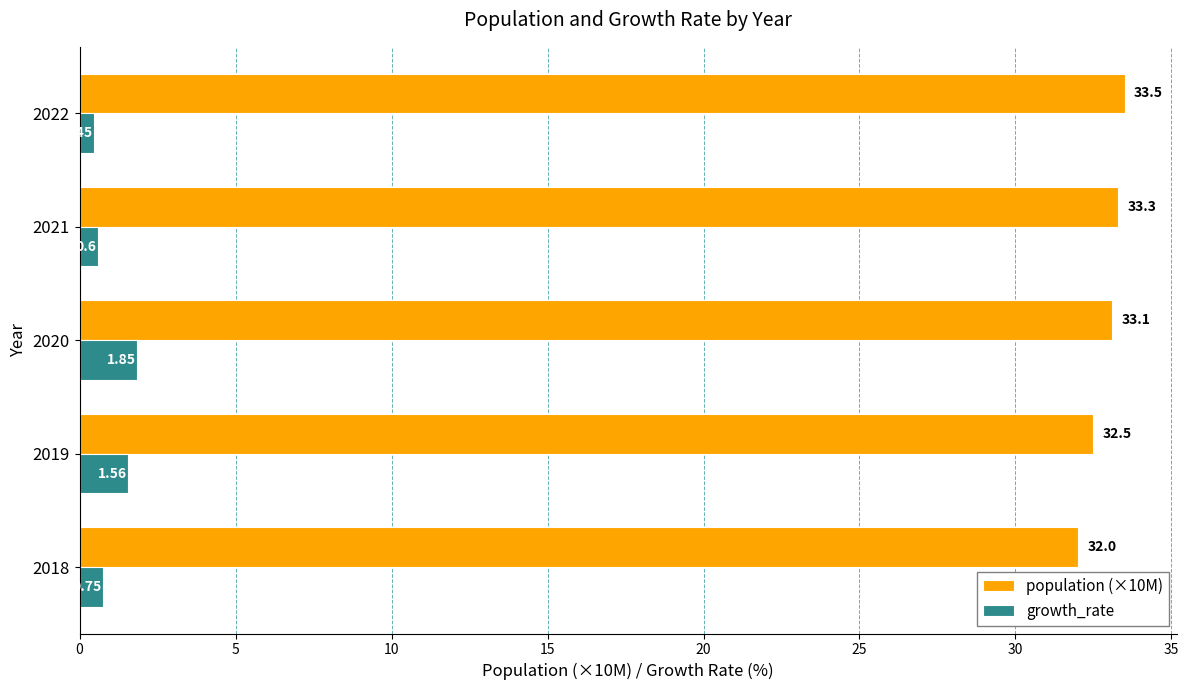

Which series has the largest range (max minus min)?

population (×10M)